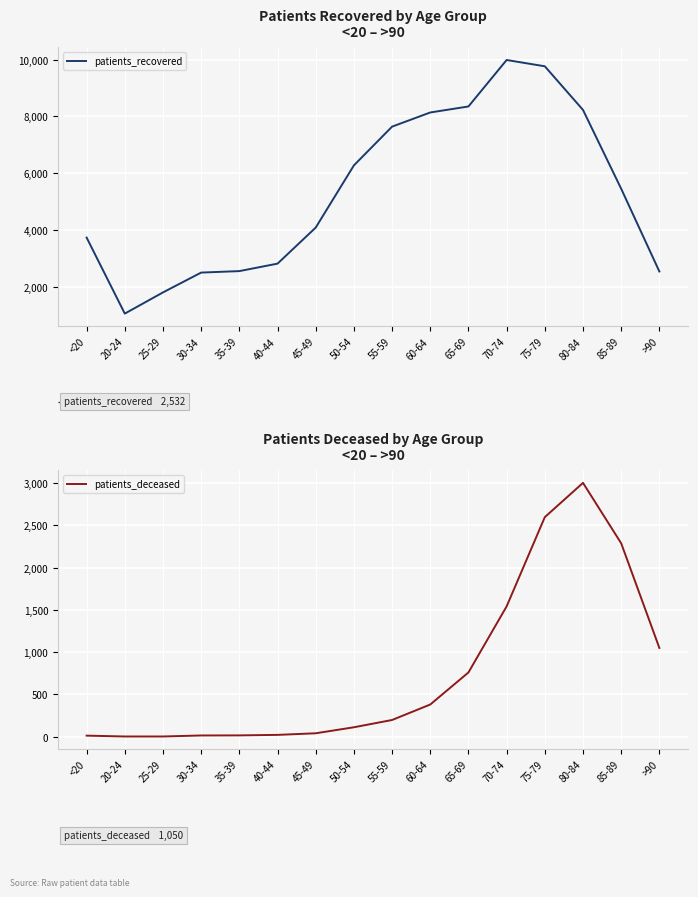

What are all the series names shown in the legend?

patients_recovered, patients_deceased